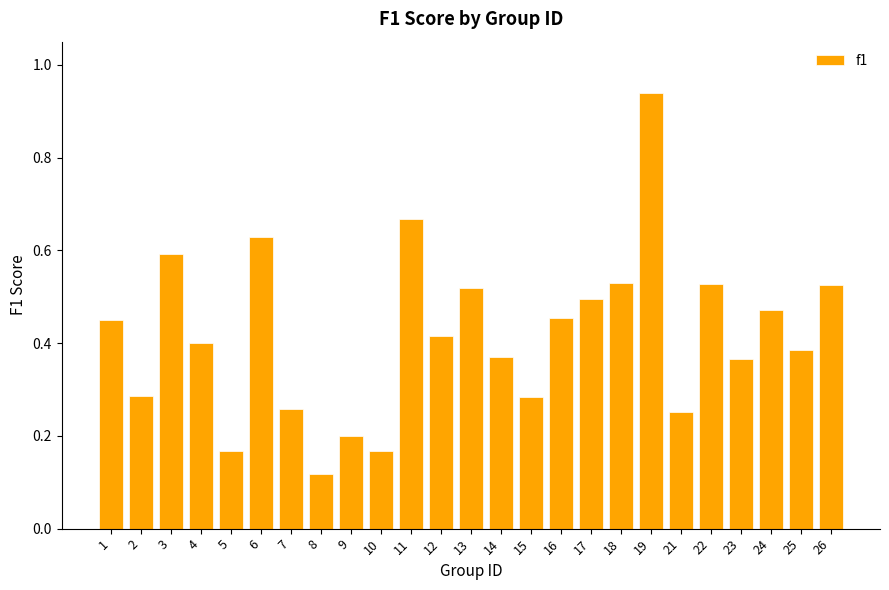

What is the sum of all values?

10.5